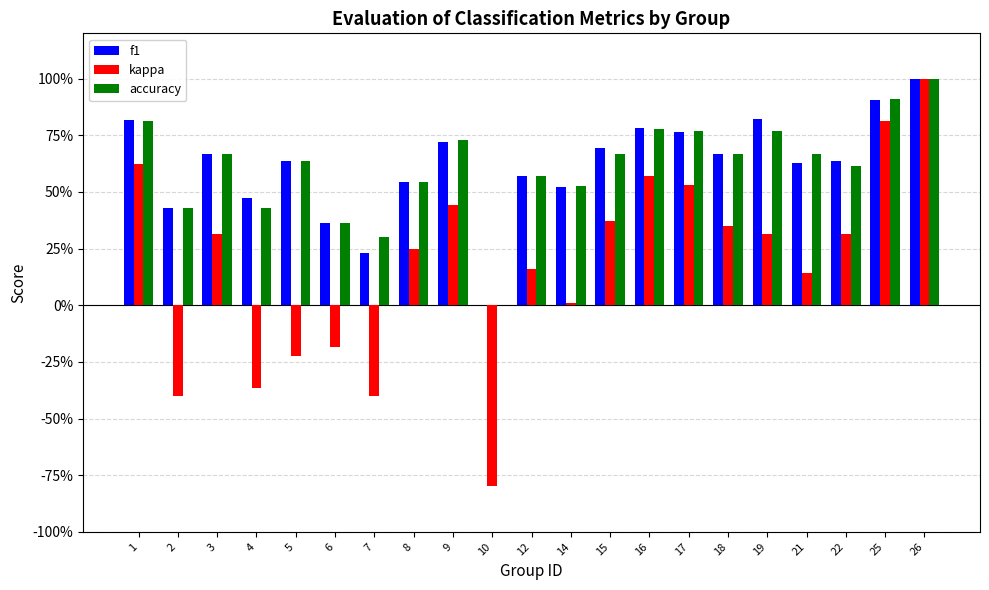

What are all the series names shown in the legend?

f1, kappa, accuracy